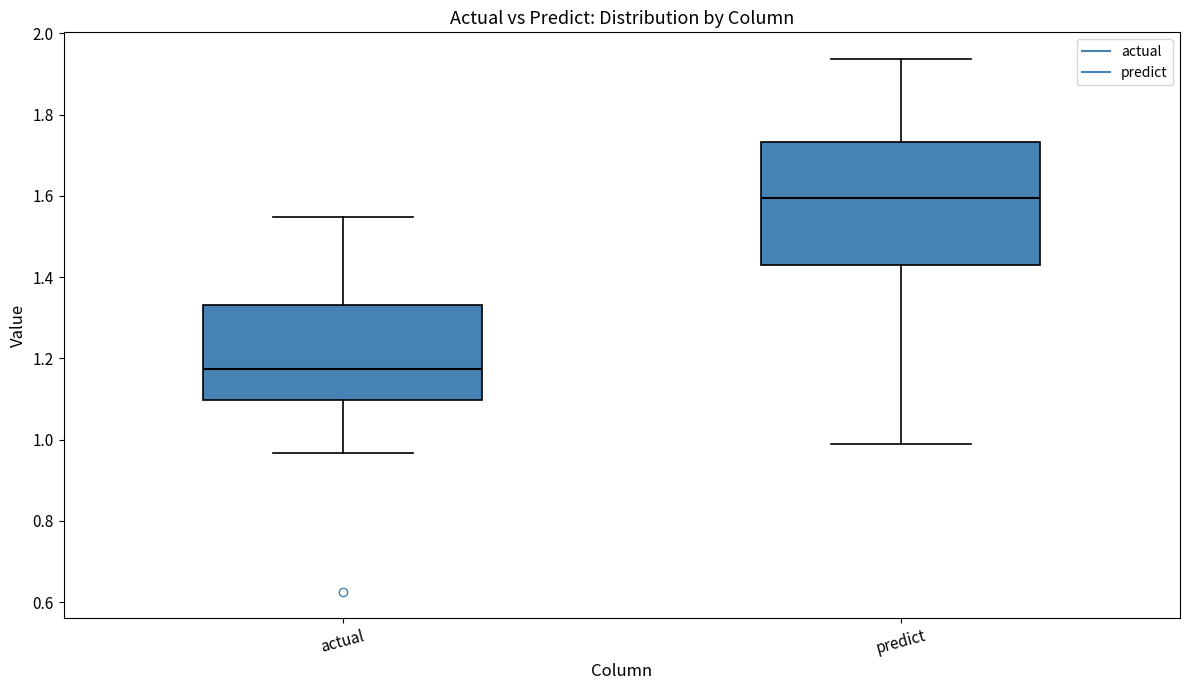

Where does the lower whisker of the box for actual end on the y-axis? The values are not printed on the chart, so give them approximately, as read against the axis.

0.96